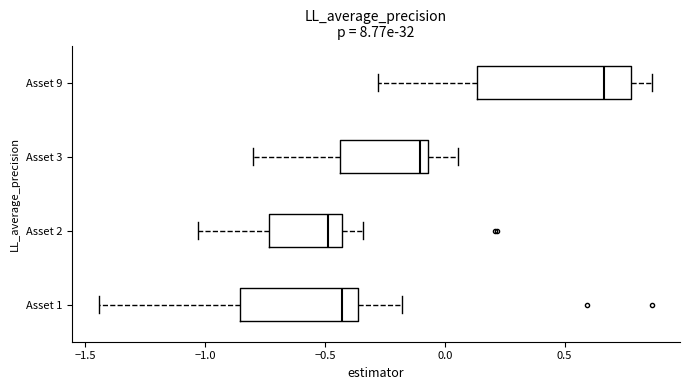

Reading bottom to top, read every box against the x-axis: the position of its median line, the range the box covers, and the ends of its whiskers. The values are not printed on the chart, so give them approximately, as read against the axis.

Asset 1: median -0.45, box -0.85 to -0.35, whiskers -1.45 to -0.20
Asset 2: median -0.50, box -0.75 to -0.45, whiskers -1.05 to -0.35
Asset 3: median -0.10, box -0.45 to -0.05, whiskers -0.80 to 0.05
Asset 9: median 0.65, box 0.15 to 0.80, whiskers -0.30 to 0.85